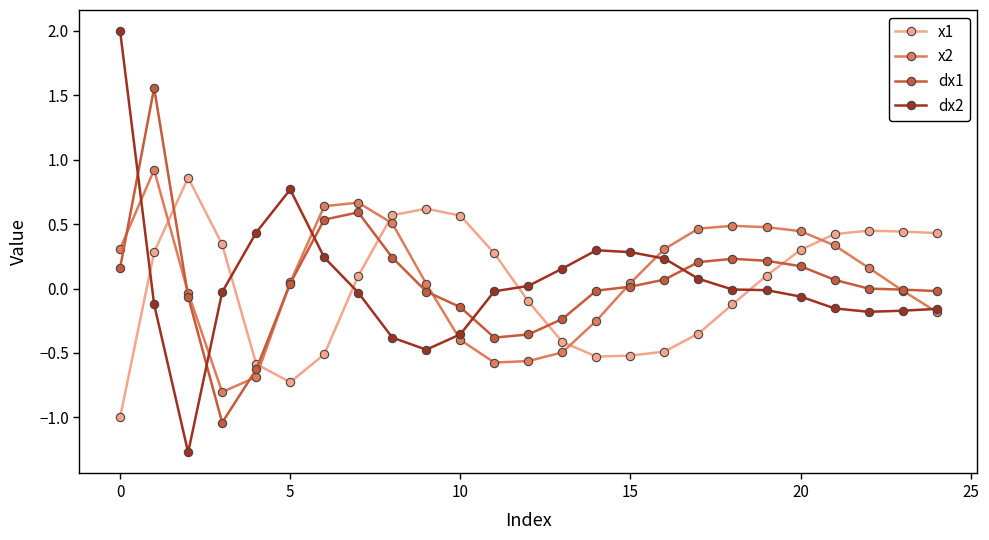

What is the minimum value shown in the chart?

-1.3